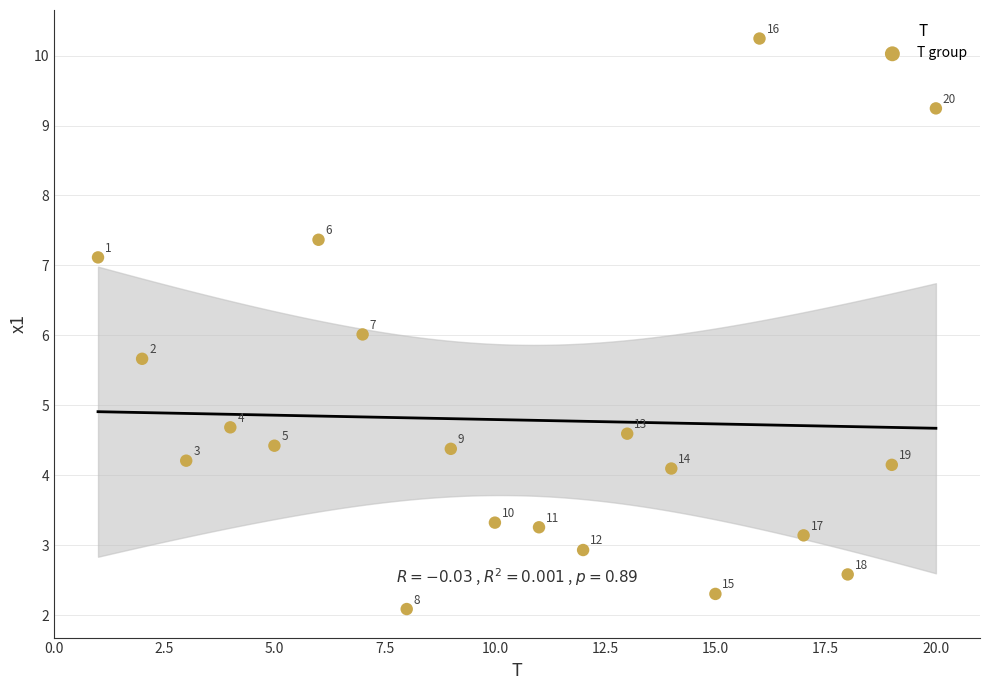

What is the range of X values (max minus min)?

19.0